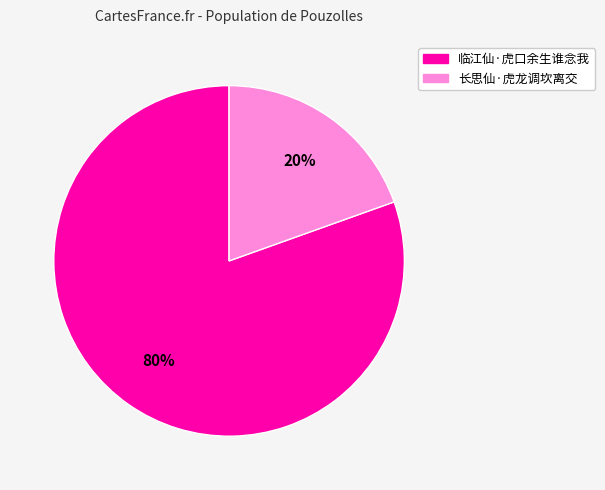

Does 长思仙·虎龙调坎离交 account for over 50% of the chart?

No